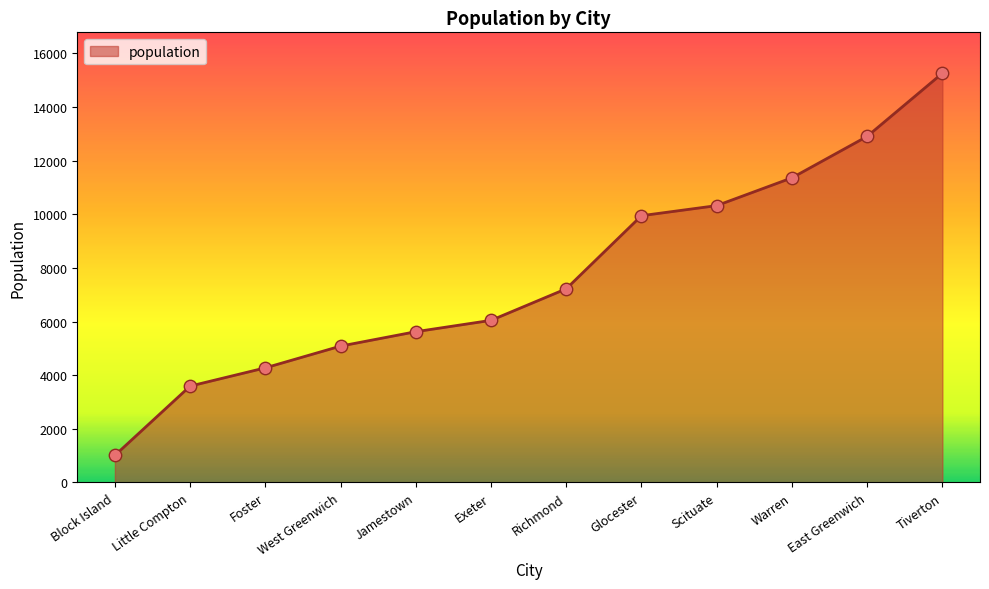

What is the change in value from Block Island to Little Compton?

+2583